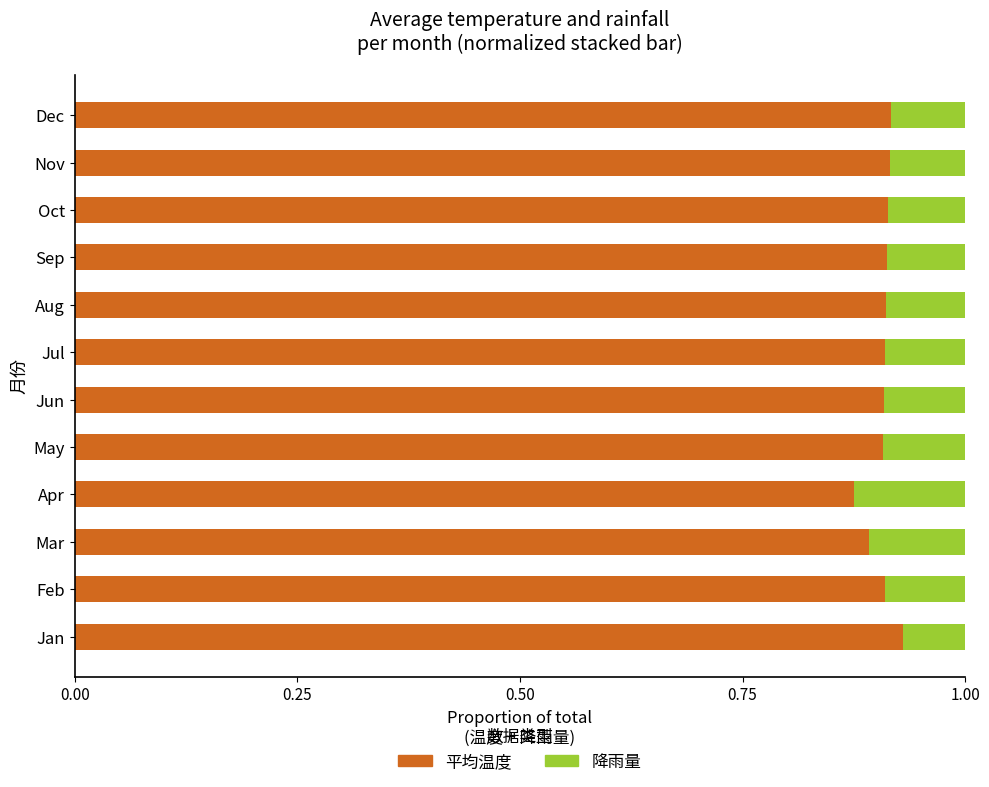

What is the sum of all 平均温度 values?

10.9